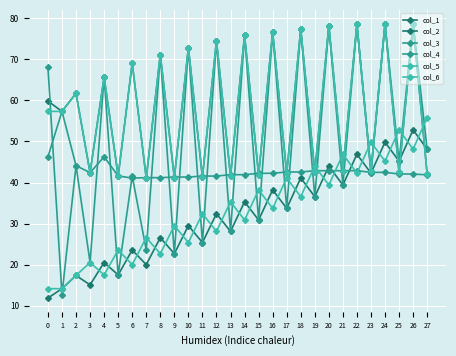

Reading left to right, extract all data points from this chart.

col_1: 0=11.9	1=14.2	2=17.4	3=15.1	4=20.5	5=17.5	6=23.6	7=20.0	8=26.6	9=22.7	10=29.5	11=25.4	12=32.4	13=28.1	14=35.3	15=30.9	16=38.2	17=33.7	18=41.1	19=36.6	20=44.0	21=39.4	22=46.9	23=42.3	24=49.8	25=45.2	26=52.8	27=48.1
col_2: 0=59.8	1=57.3	2=61.7	3=42.4	4=65.7	5=41.6	6=69.0	7=41.1	8=71.1	9=41.2	10=72.8	11=41.3	12=74.5	13=41.6	14=75.8	15=41.9	16=76.6	17=42.2	18=77.3	19=42.6	20=78.1	21=42.9	22=78.5	23=42.9	24=78.6	25=42.5	26=78.7	27=42.1
col_3: 0=68.0	1=12.7	2=44.1	3=20.5	4=65.7	5=17.5	6=41.6	7=23.6	8=71.1	9=22.7	10=72.8	11=25.4	12=74.5	13=28.1	14=75.8	15=30.9	16=76.6	17=33.7	18=77.3	19=36.6	20=78.1	21=39.4	22=78.5	23=42.3	24=78.6	25=45.2	26=78.7	27=48.1
col_4: 0=46.3	1=57.3	2=44.1	3=42.4	4=46.3	5=41.6	6=41.1	7=41.2	8=41.2	9=41.3	10=41.3	11=41.6	12=41.6	13=41.9	14=41.9	15=42.2	16=42.2	17=42.6	18=42.6	19=42.9	20=42.9	21=42.9	22=42.9	23=42.5	24=42.5	25=42.1	26=42.1	27=41.9
col_5: 0=14.2	1=14.2	2=17.4	3=20.5	4=17.5	5=23.6	6=20.0	7=26.6	8=22.7	9=29.5	10=25.4	11=32.4	12=28.1	13=35.3	14=30.9	15=38.2	16=33.7	17=41.1	18=36.6	19=44.0	20=39.4	21=46.9	22=42.3	23=49.8	24=45.2	25=52.8	26=48.1	27=55.8
col_6: 0=57.3	1=57.3	2=61.7	3=42.4	4=65.7	5=41.6	6=69.0	7=41.1	8=71.1	9=41.2	10=72.8	11=41.3	12=74.5	13=41.6	14=75.8	15=41.9	16=76.6	17=42.2	18=77.3	19=42.6	20=78.1	21=42.9	22=78.5	23=42.9	24=78.6	25=42.5	26=78.7	27=42.1